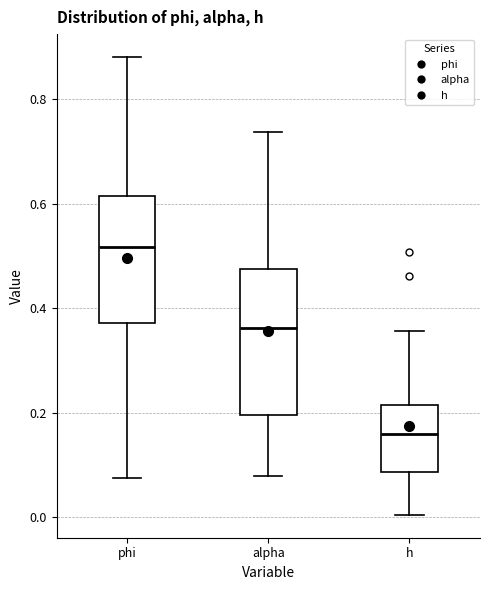

Reading left to right, transcribe this box plot: for each box, give where its median line is, the range the box spans, and where its two whiskers end, as read against the y-axis. The values are not printed on the chart, so give them approximately, as read against the axis.

phi: median 0.52, box 0.38 to 0.62, whiskers 0.08 to 0.88
alpha: median 0.36, box 0.20 to 0.48, whiskers 0.08 to 0.74
h: median 0.16, box 0.08 to 0.22, whiskers 0.00 to 0.36